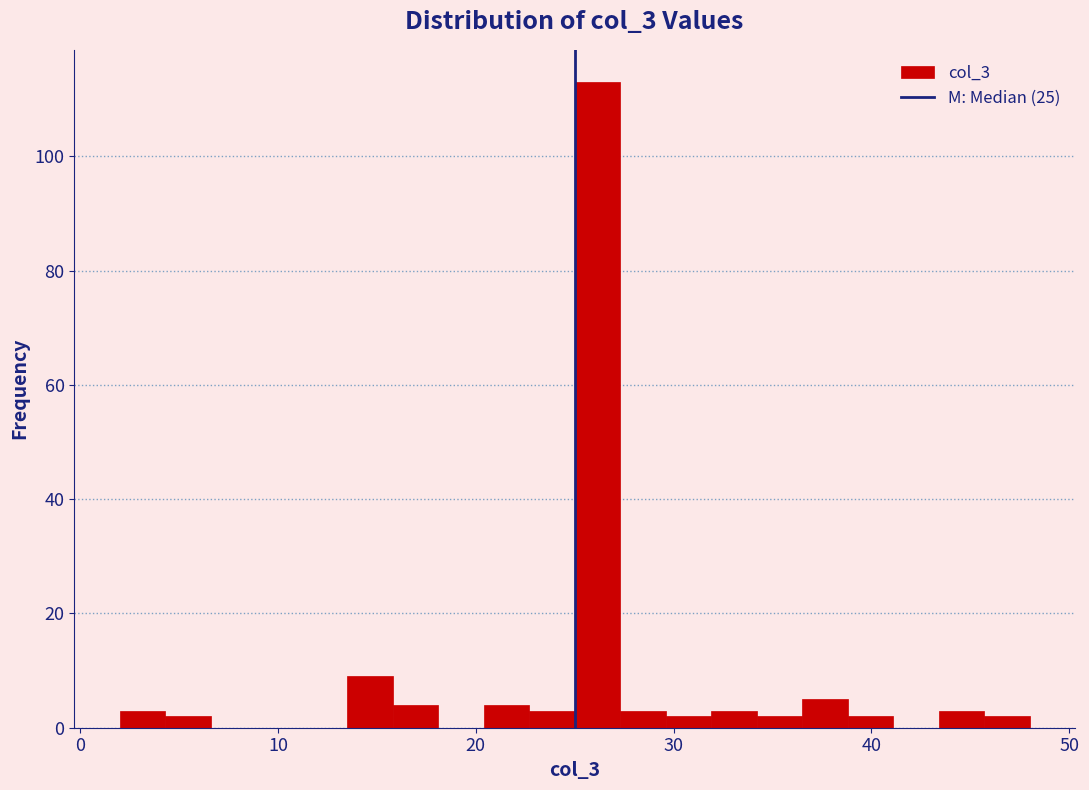

Read against the x-axis, roughly where is the centre of the tallest bar?

26